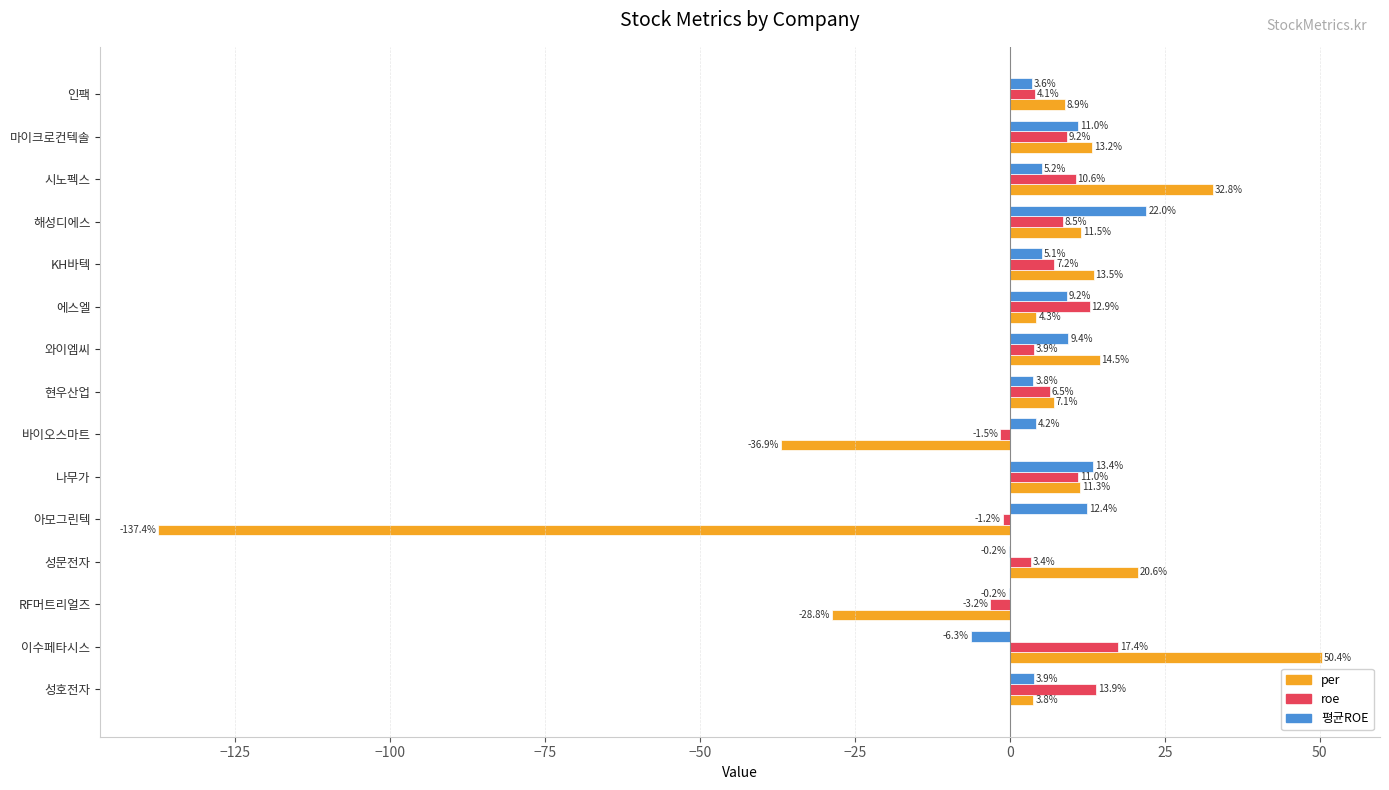

How many values in 평균ROE are above zero?

12